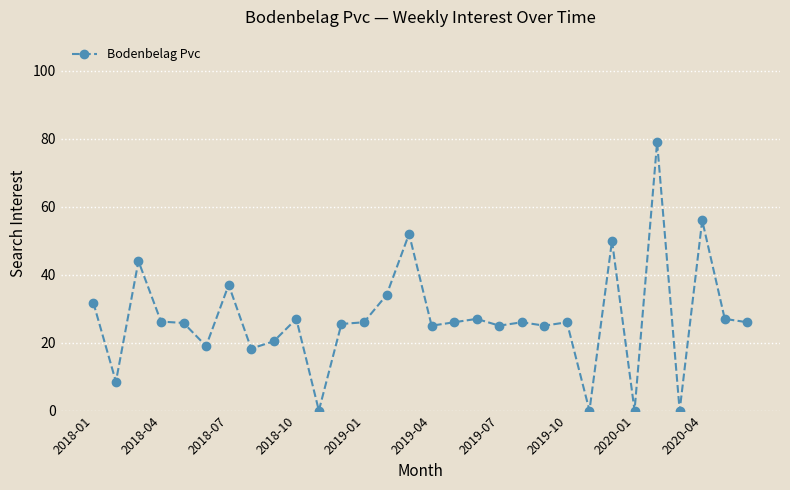

What is the value of the 28th point from the left?

56.0